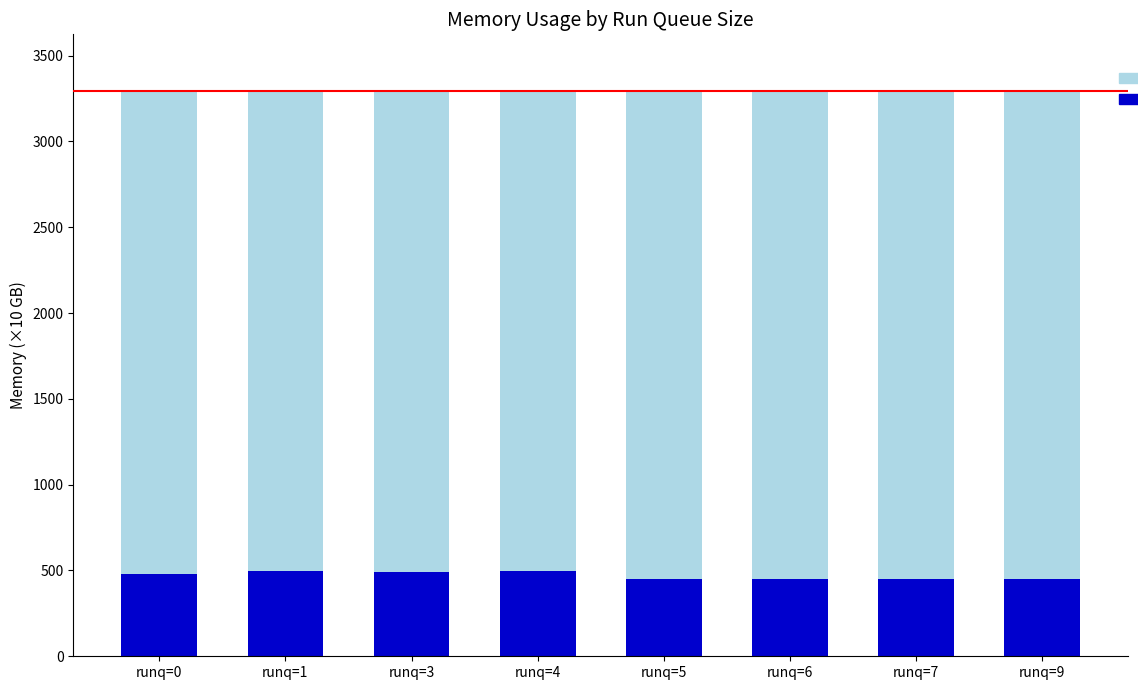

What is the total value across all series at runq=3?

3294.7